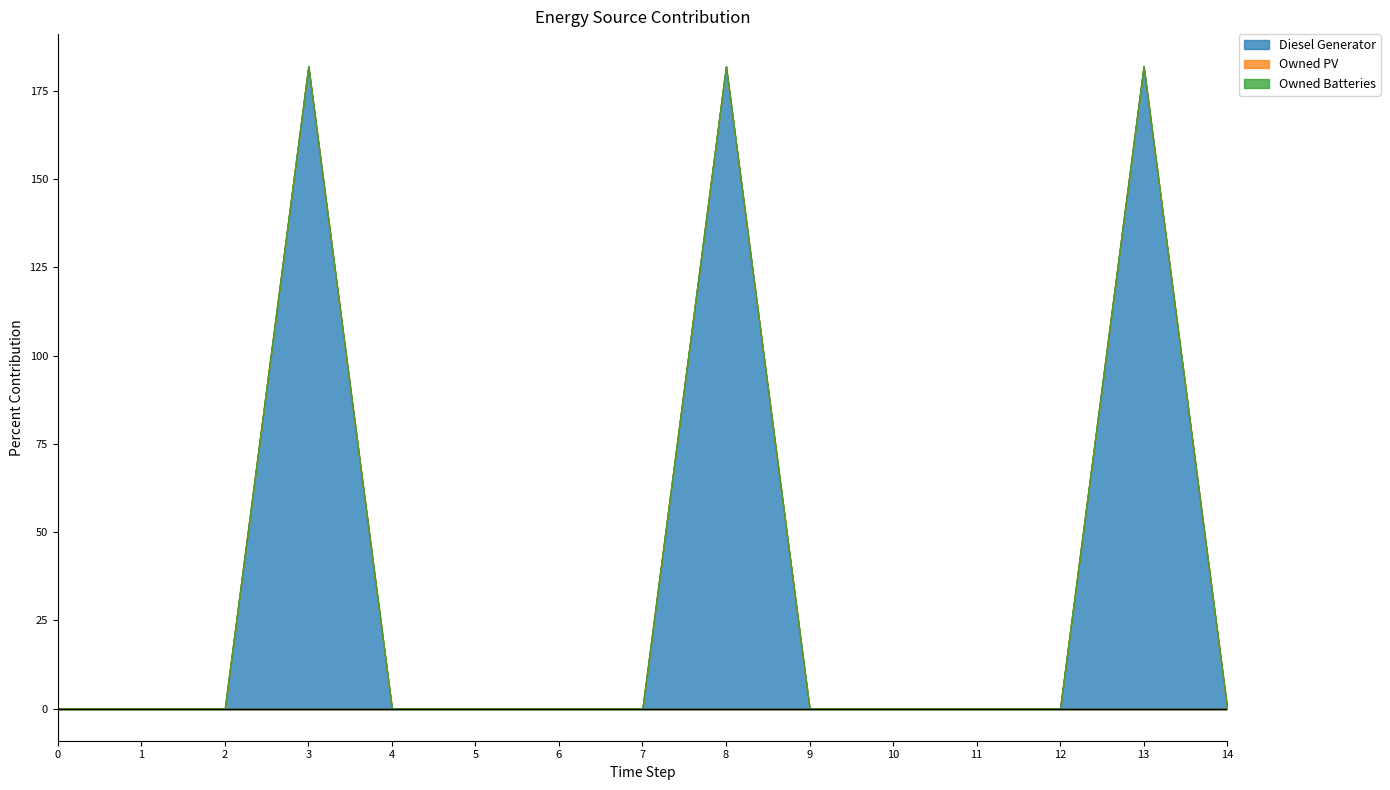

Reading left to right, transcribe all the data shown in this chart.

Diesel Generator: 0=0	1=0	2=0	3=182	4=0	5=0	6=0	7=0	8=182	9=0	10=0	11=0	12=0	13=182	14=0
Owned PV: 0=0	1=0	2=0	3=0	4=0	5=0	6=0	7=0	8=0	9=0	10=0	11=0	12=0	13=0	14=0
Owned Batteries: 0=0	1=0	2=0	3=0	4=0	5=0	6=0	7=0	8=0	9=0	10=0	11=0	12=0	13=0	14=0